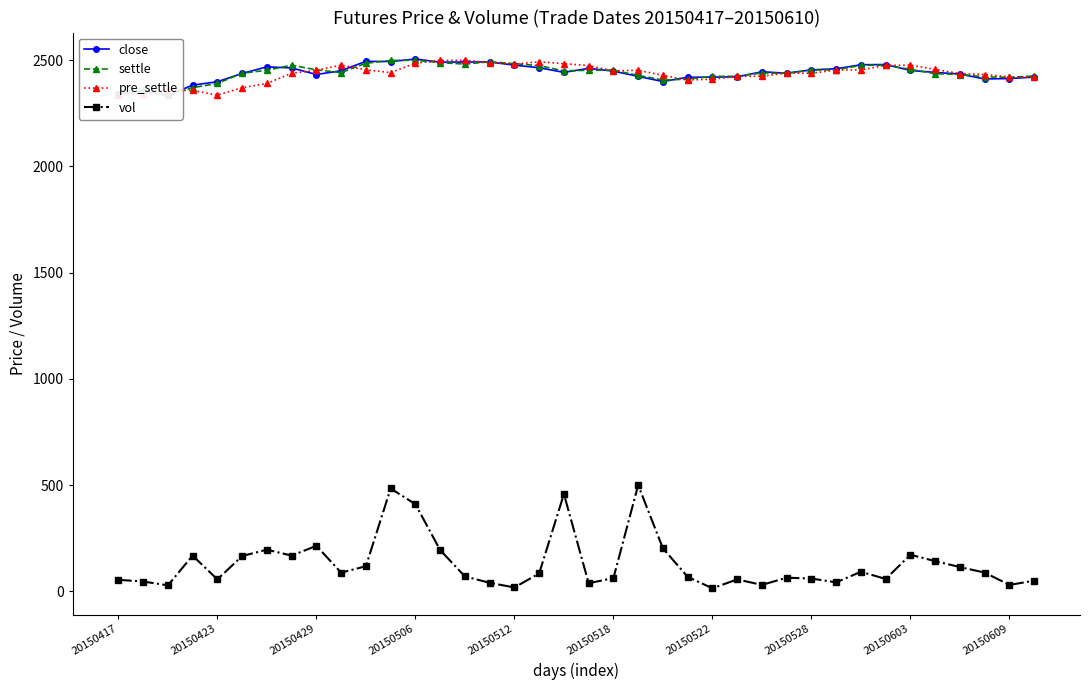

What is the spread (max minus min) of values at 21?

1953